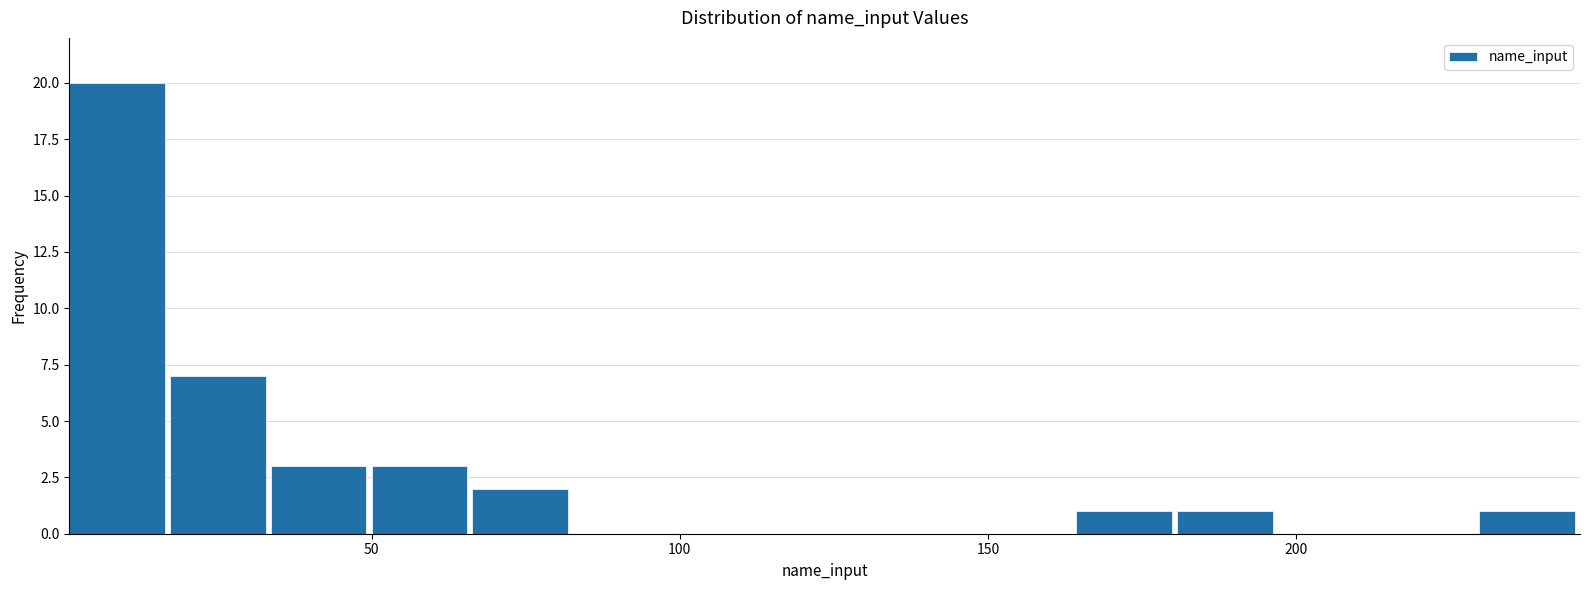

Around what value on the x-axis is the tallest bar? Give the approximate position of its centre, as read against the axis.

10